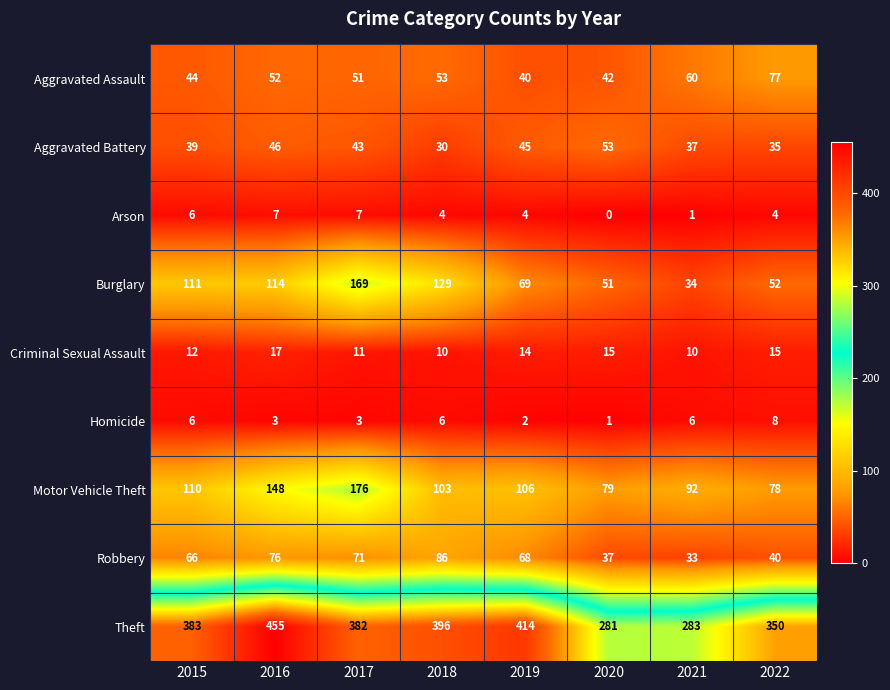

Which series has the widest spread of values?

Theft